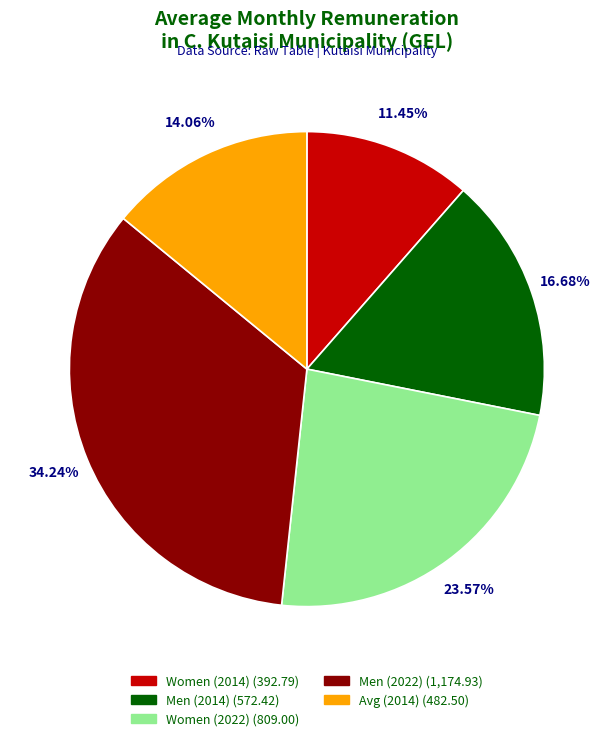

Does any single category account for the majority?

No